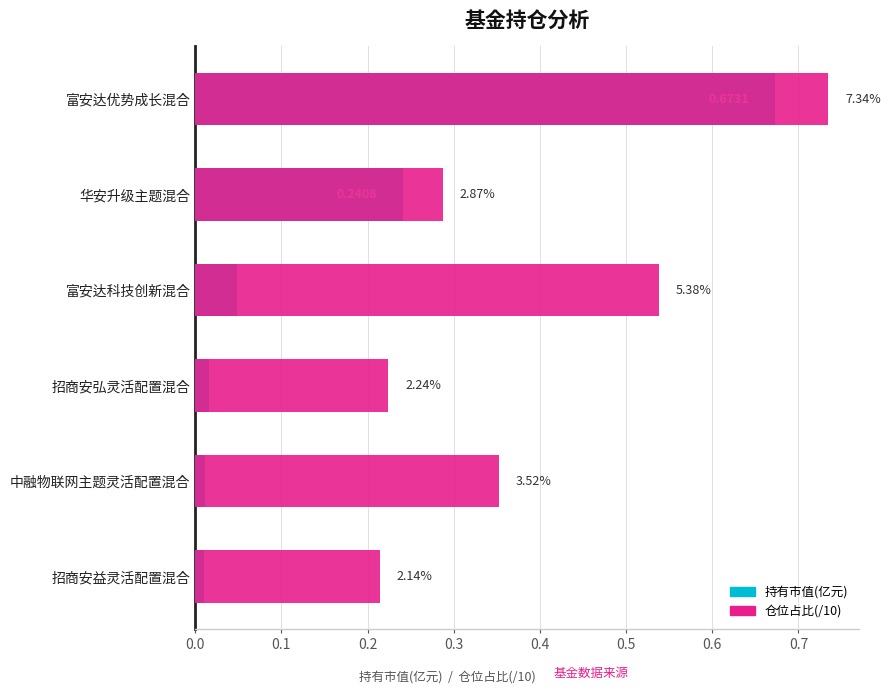

The value of 持有市值(亿元) at 招商安益灵活配置混合 is 0.0. True or false?

True